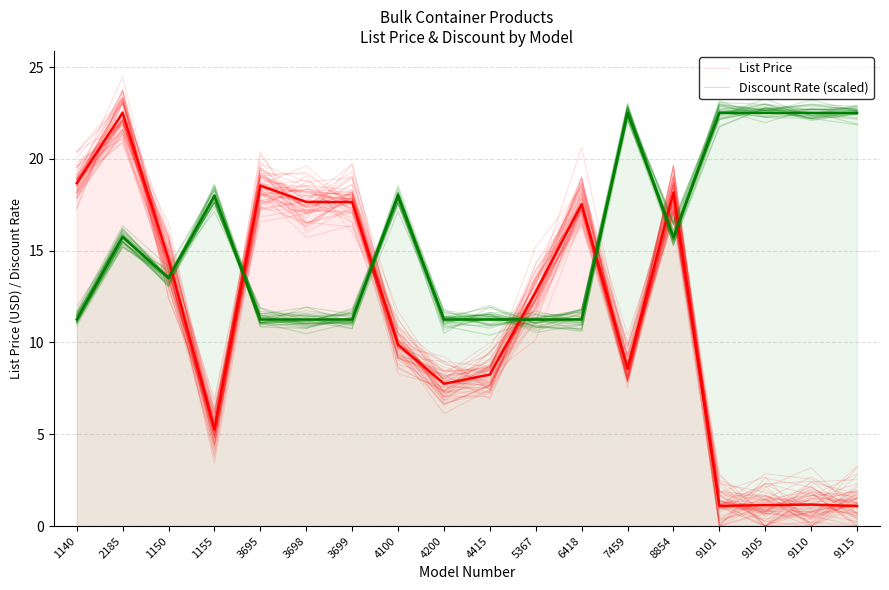

Which category has the highest value in the Discount Rate (scaled) series?

9101